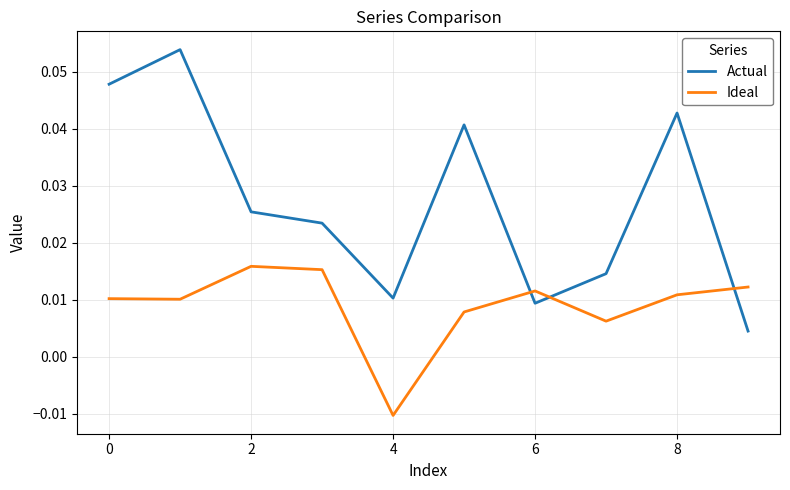

How many negative values does the Ideal series have?

1